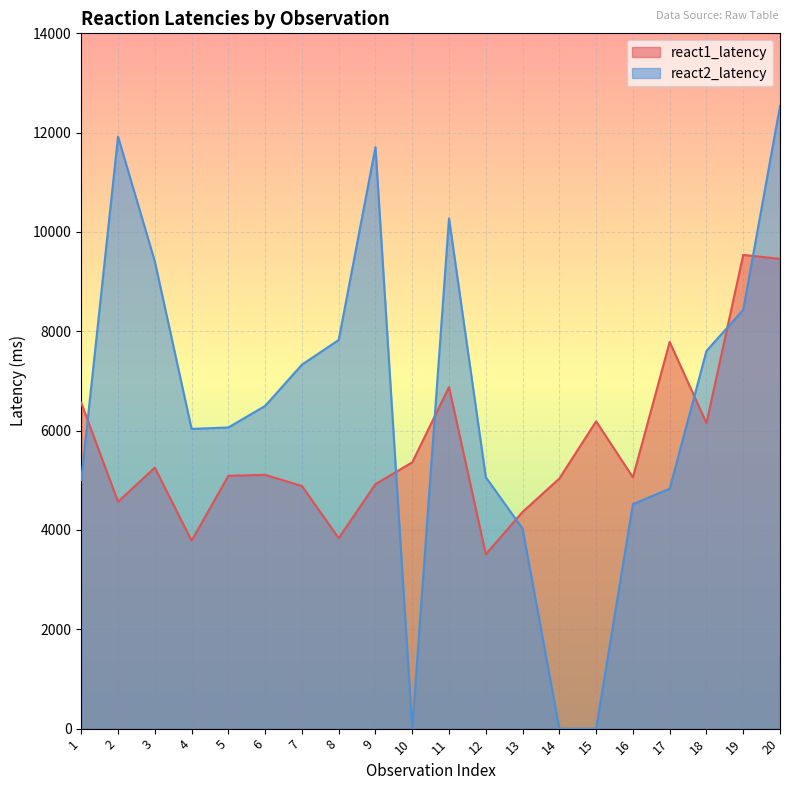

What is the sum of the react1_latency values at 5 and 18?

11242